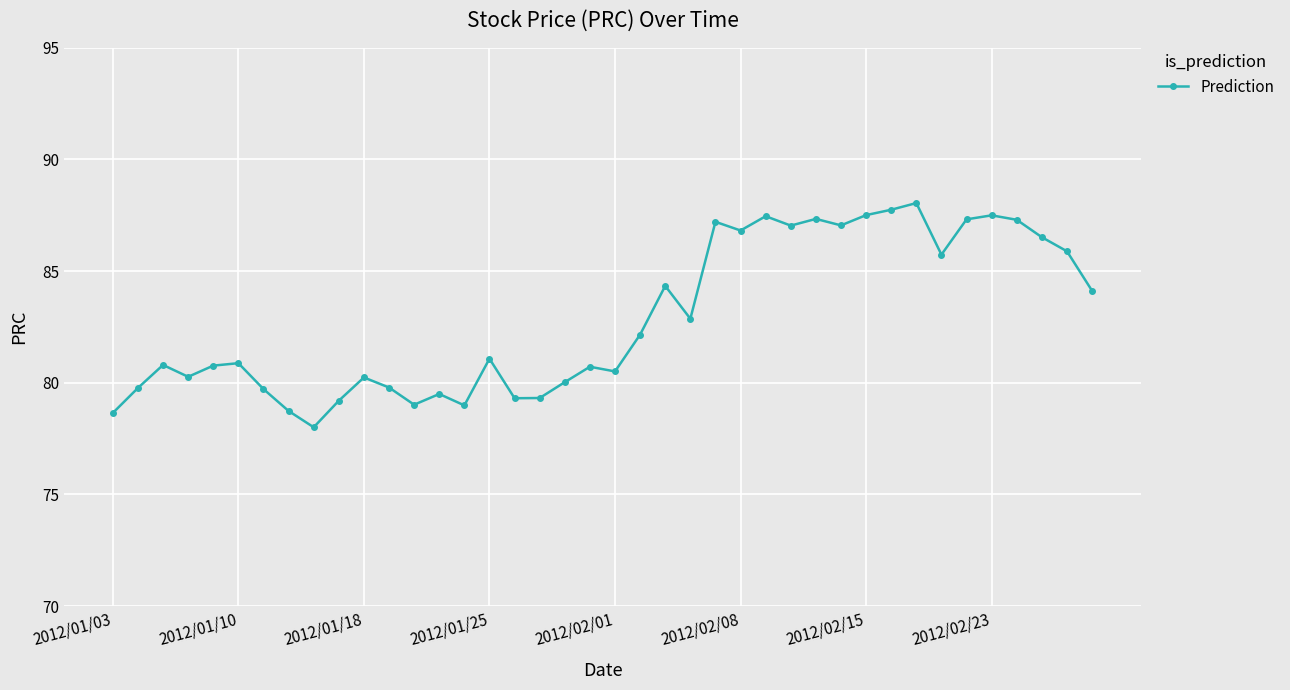

What is the value of the 4th point from the left?

80.3